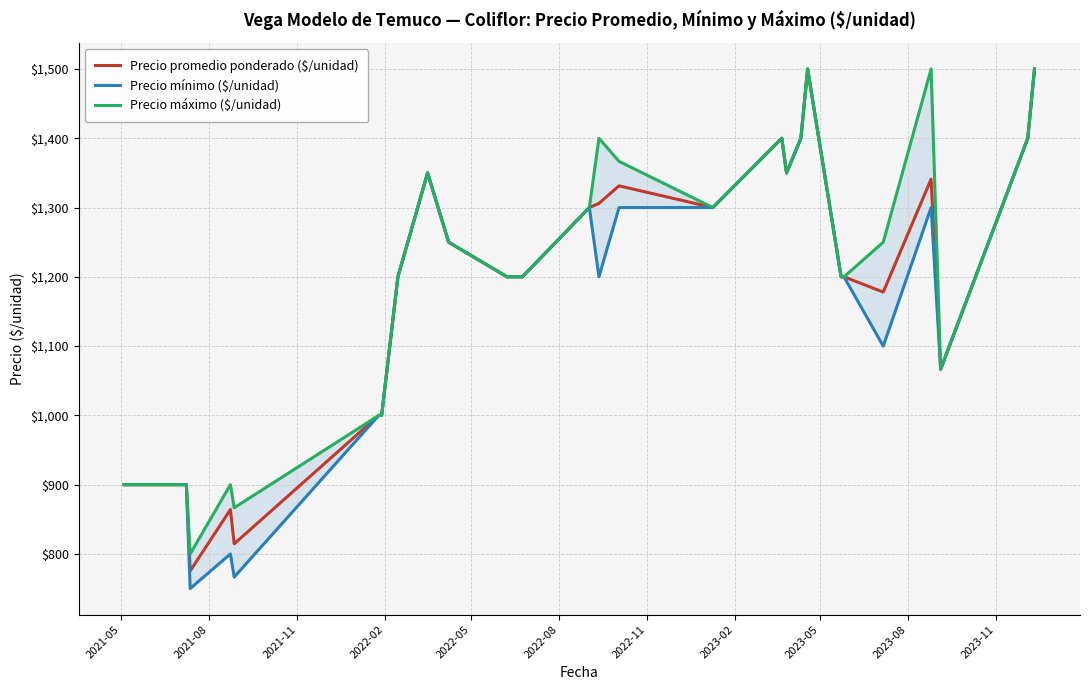

What is the highest value of the Precio promedio ponderado ($/unidad) series?

1500.0